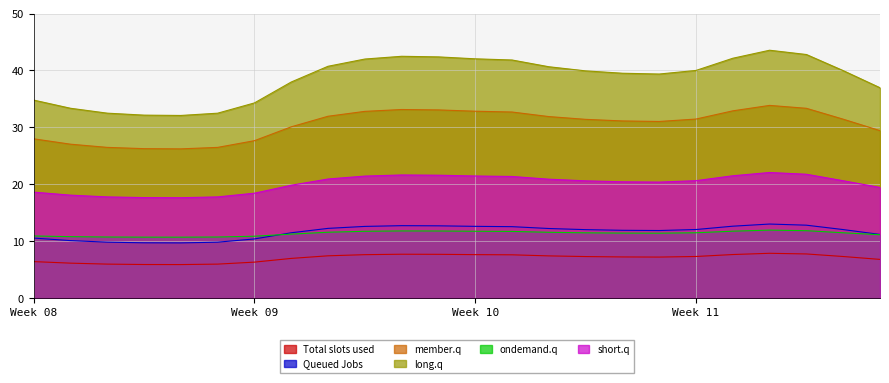

Is it true that long.q equals 18.9 at Week 08?

False